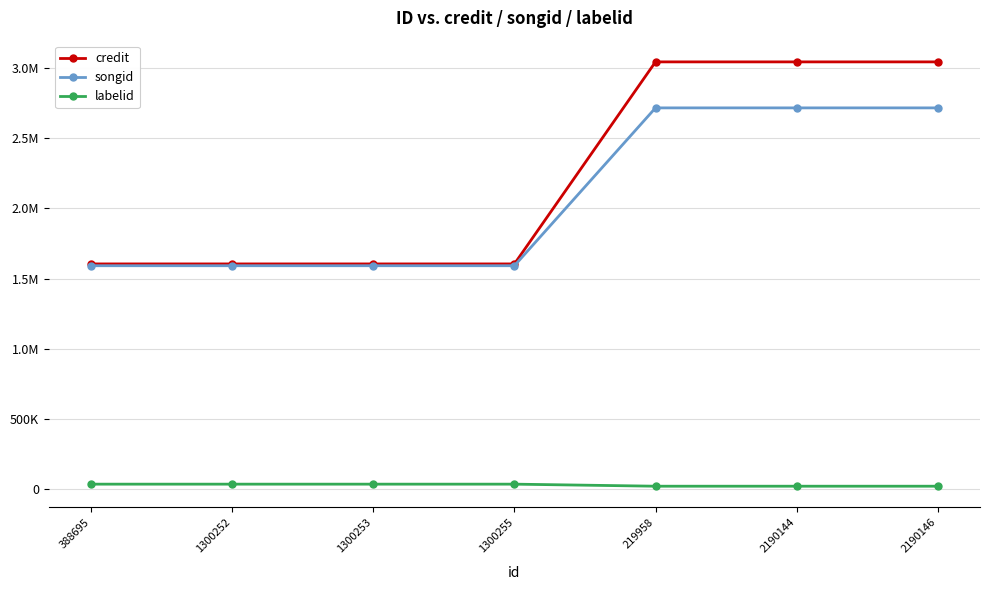

What is the difference between the highest and lowest values at 2190146?

3021234